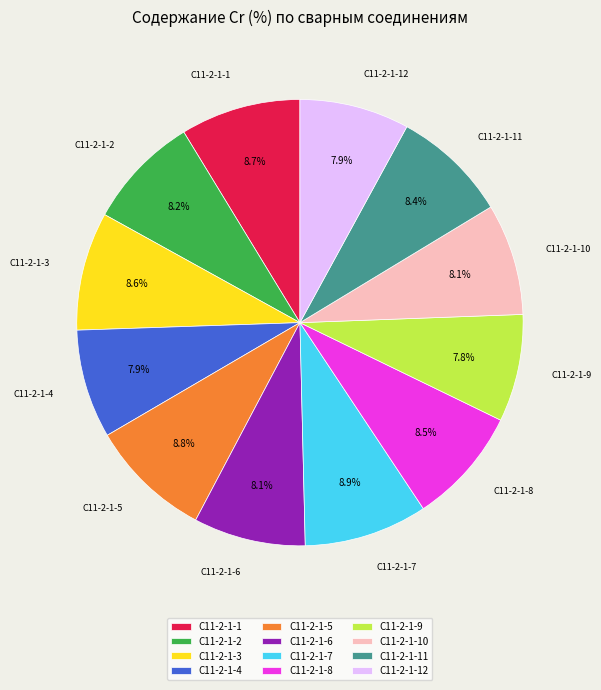

To the nearest percent, what is the difference between the largest and smallest slice percentages?

1%